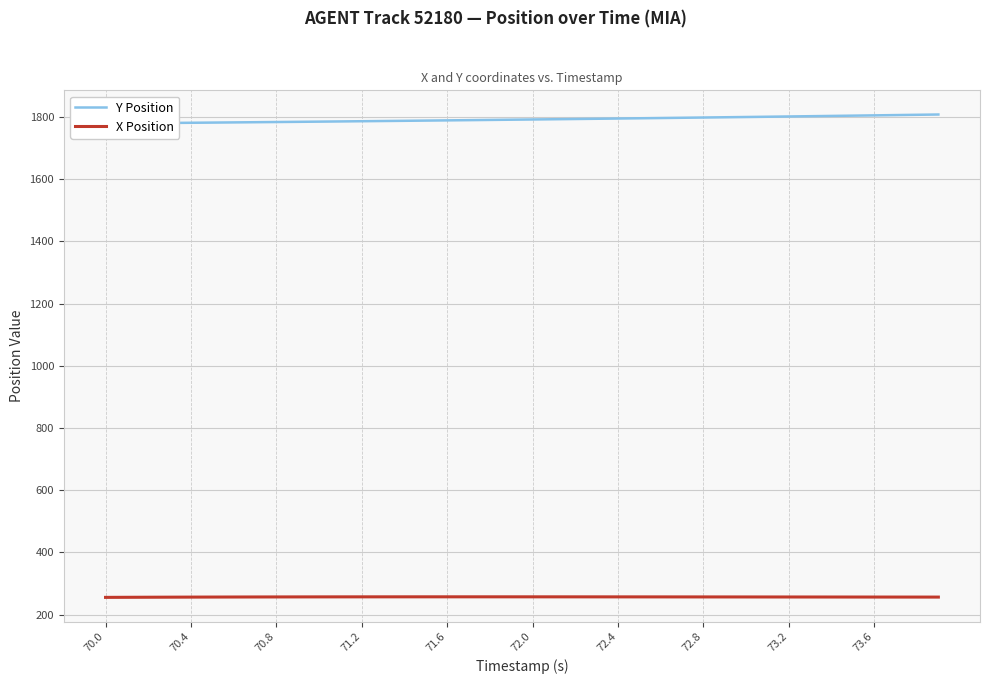

True or false: Y Position and X Position cross at least once.

False